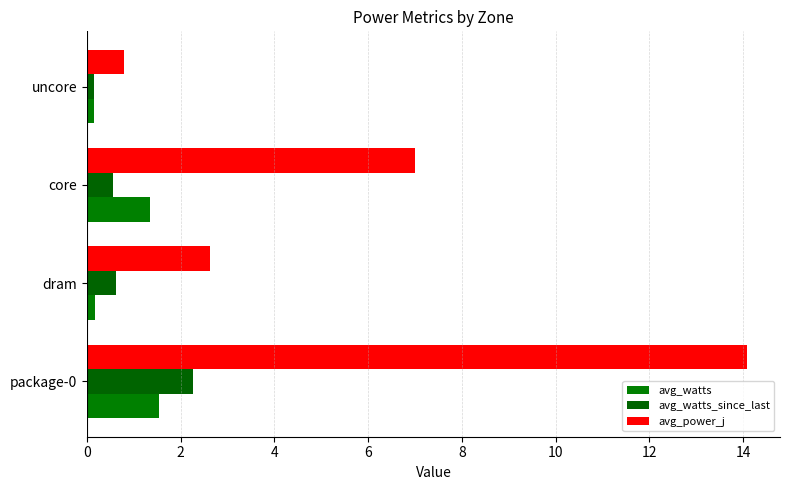

Which series has the largest range (max minus min)?

avg_power_j